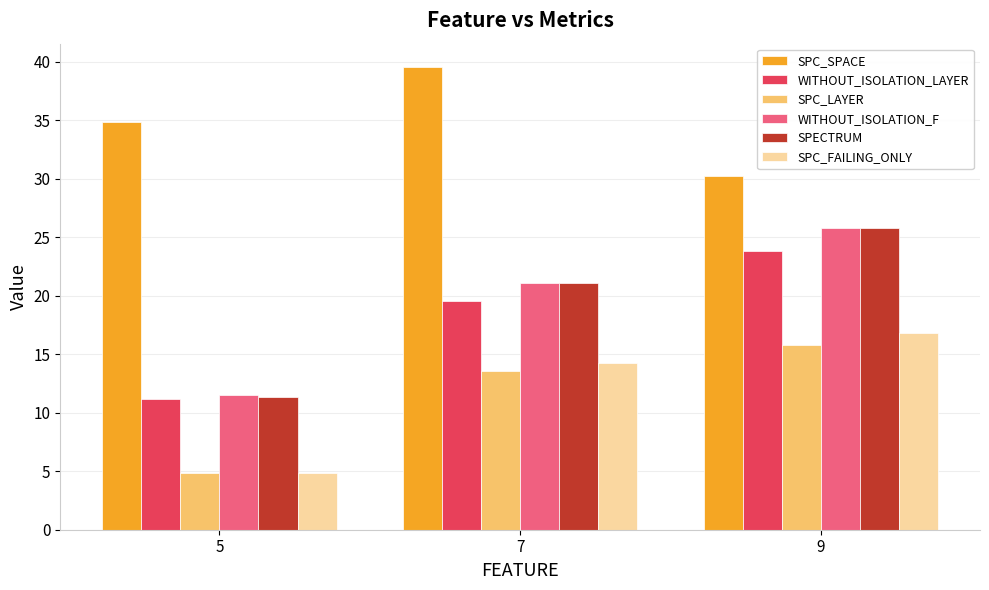

Which series has the largest total across all categories?

SPC_SPACE